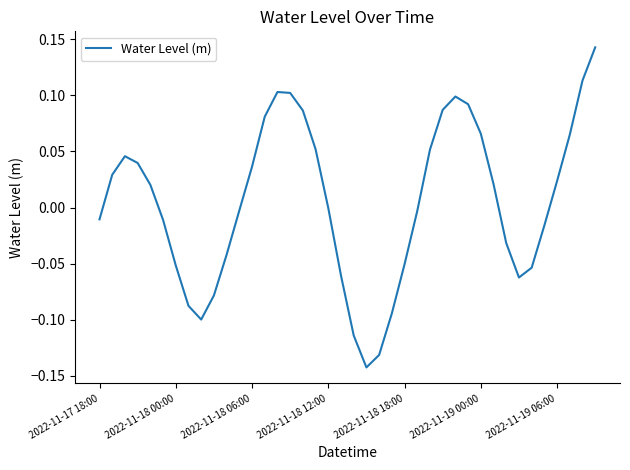

What is the difference between the maximum and minimum values?

0.3